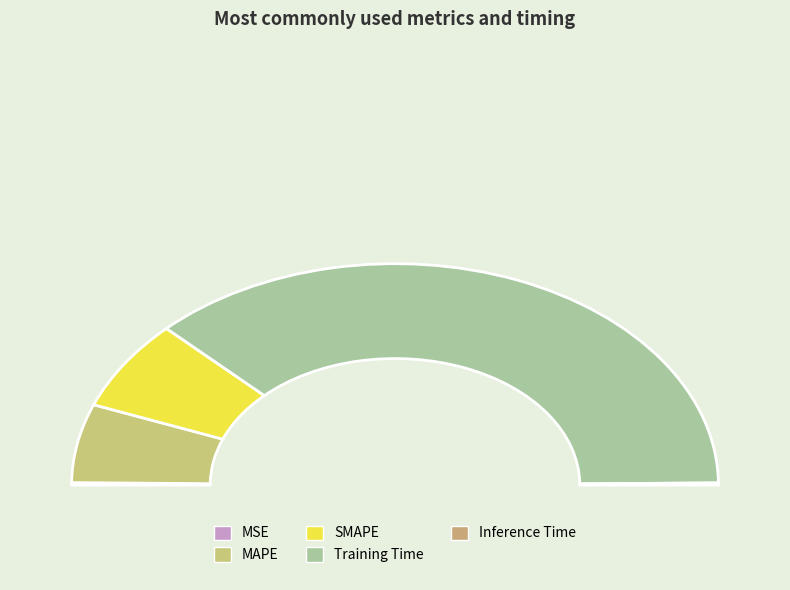

What is the largest slice in the pie chart?

Training Time